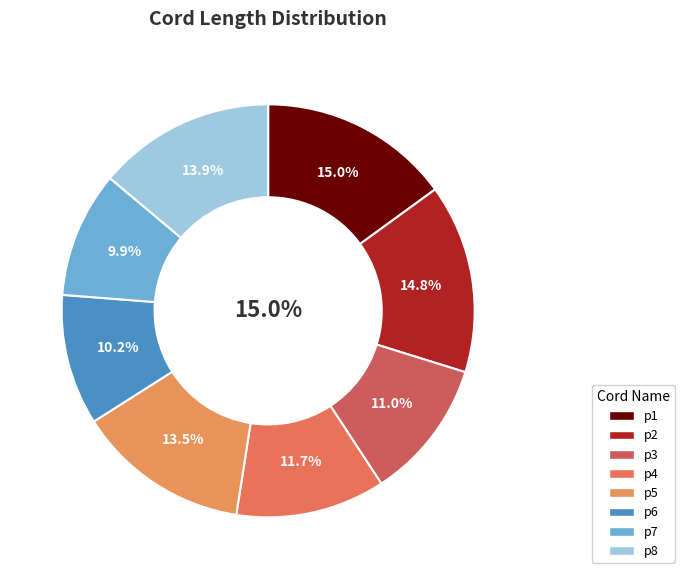

To the nearest percent, what is the average slice percentage?

12%